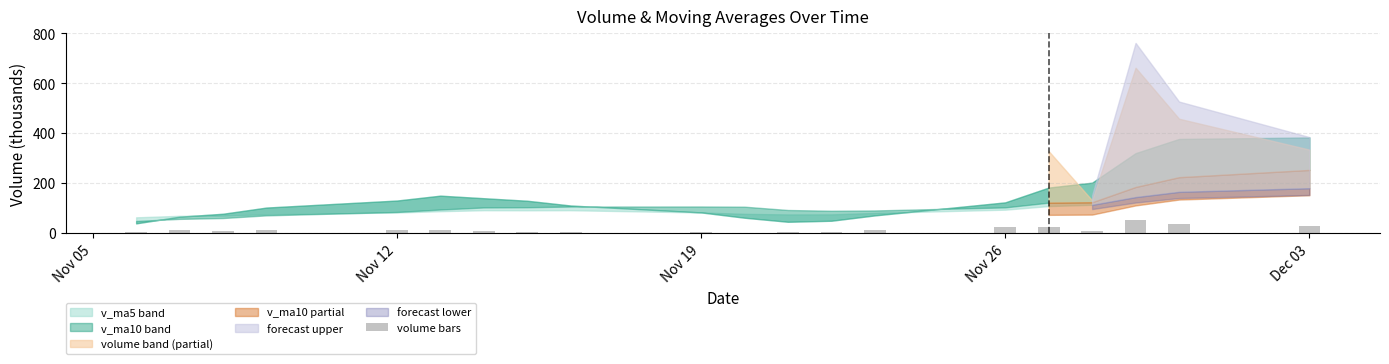

What is the average value?

14.4